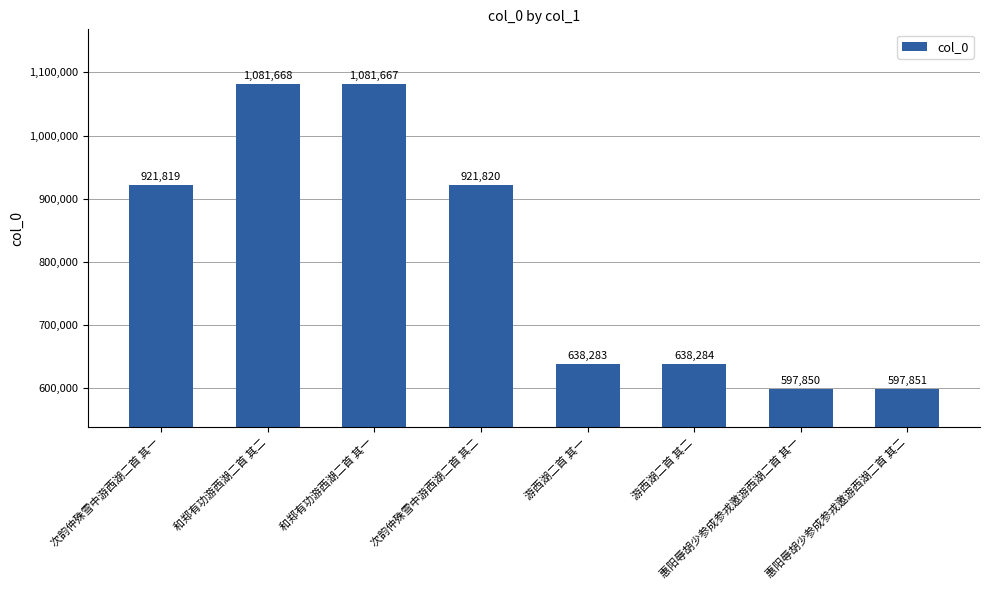

Reading left to right, what are all the values shown in this chart?

921819	1081668	1081667	921820	638283	638284	597850	597851